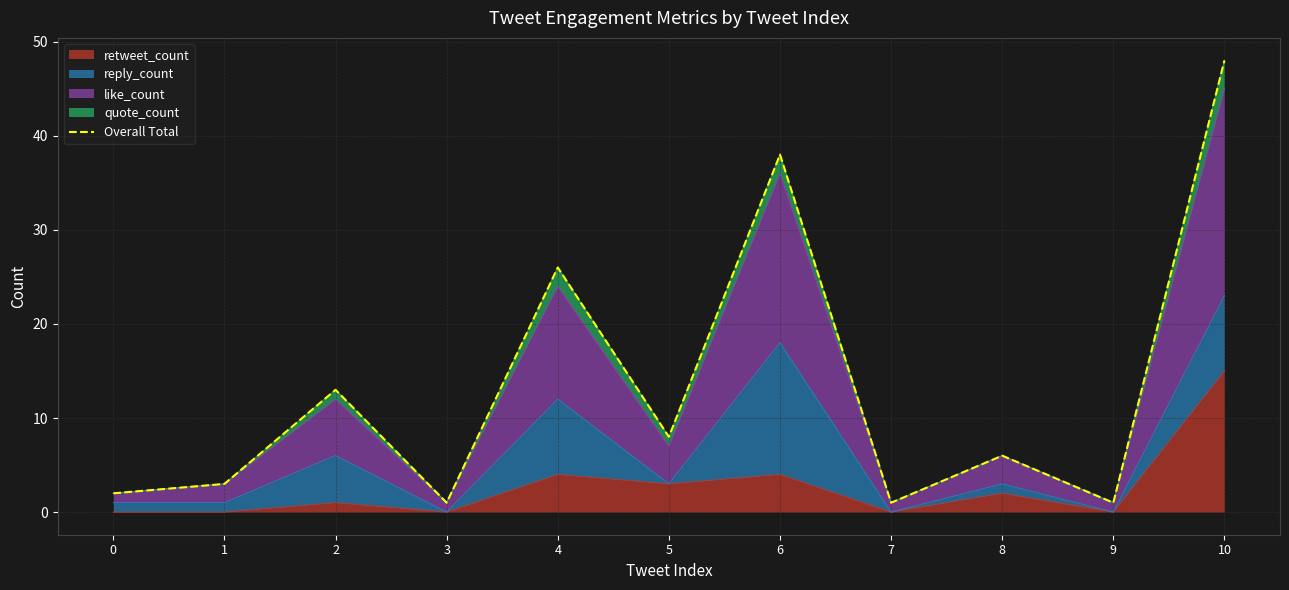

What is the change in value from 0 to 7?

-1